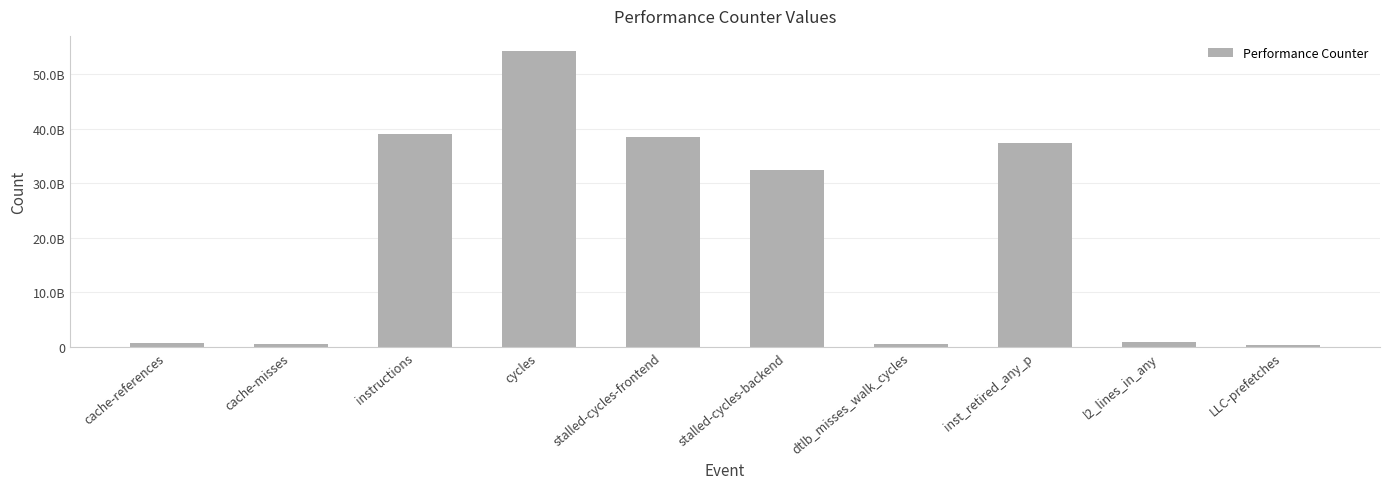

Which label corresponds to the smallest value in the chart?

LLC-prefetches